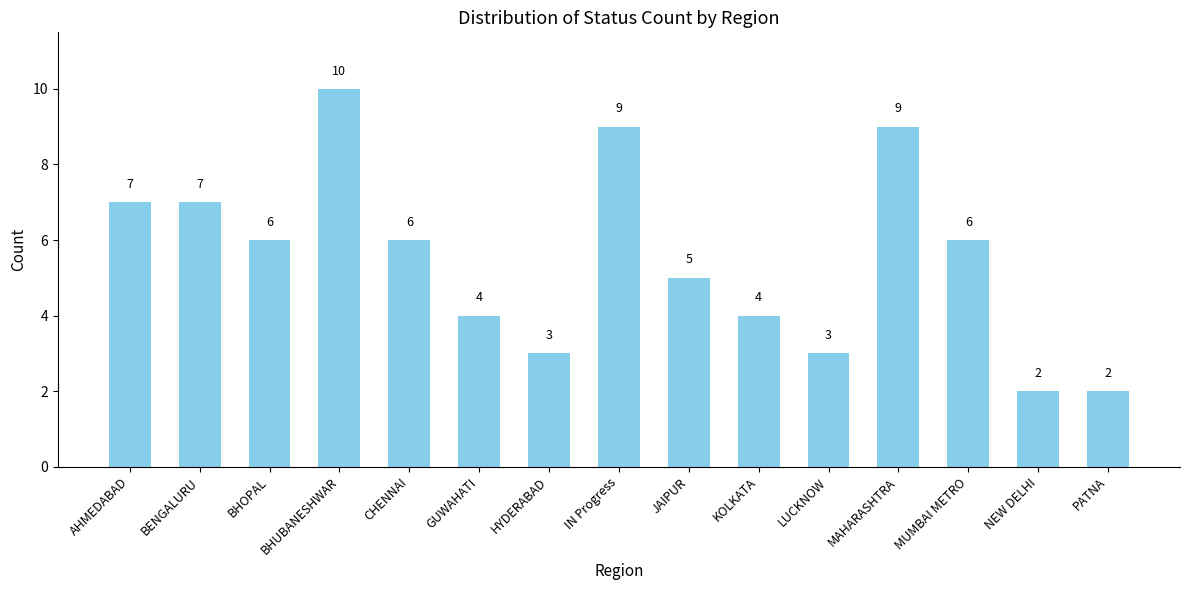

How many values are below 6?

7